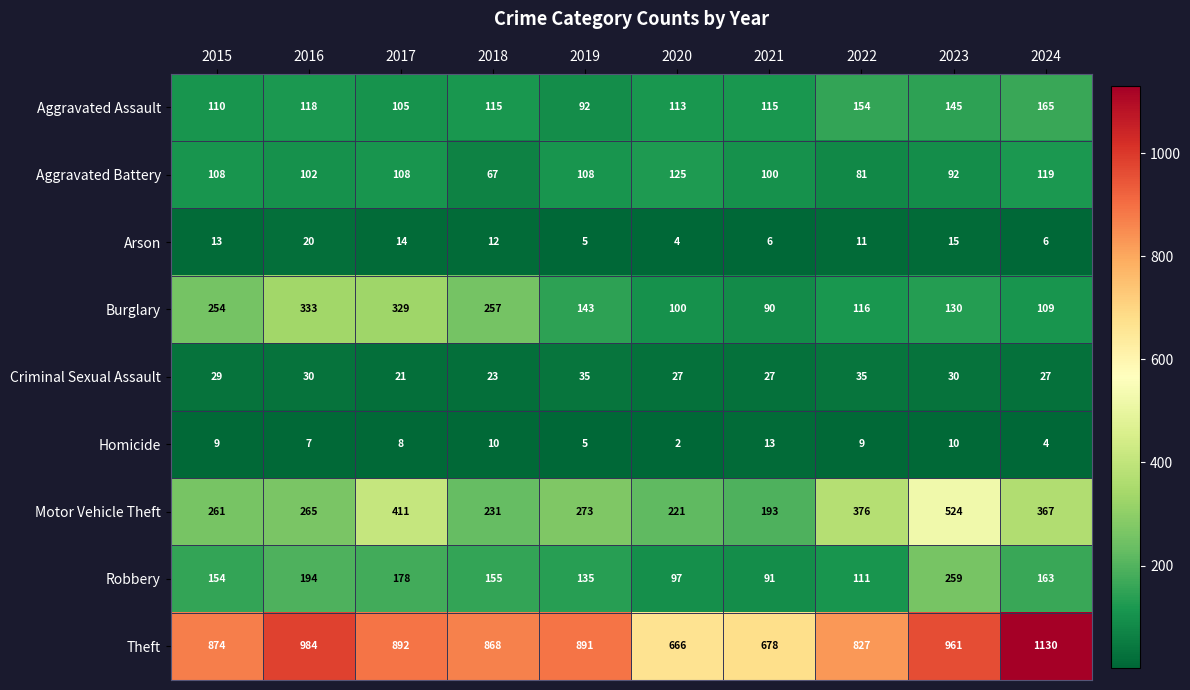

What is the total value across all series at 2018?

1738